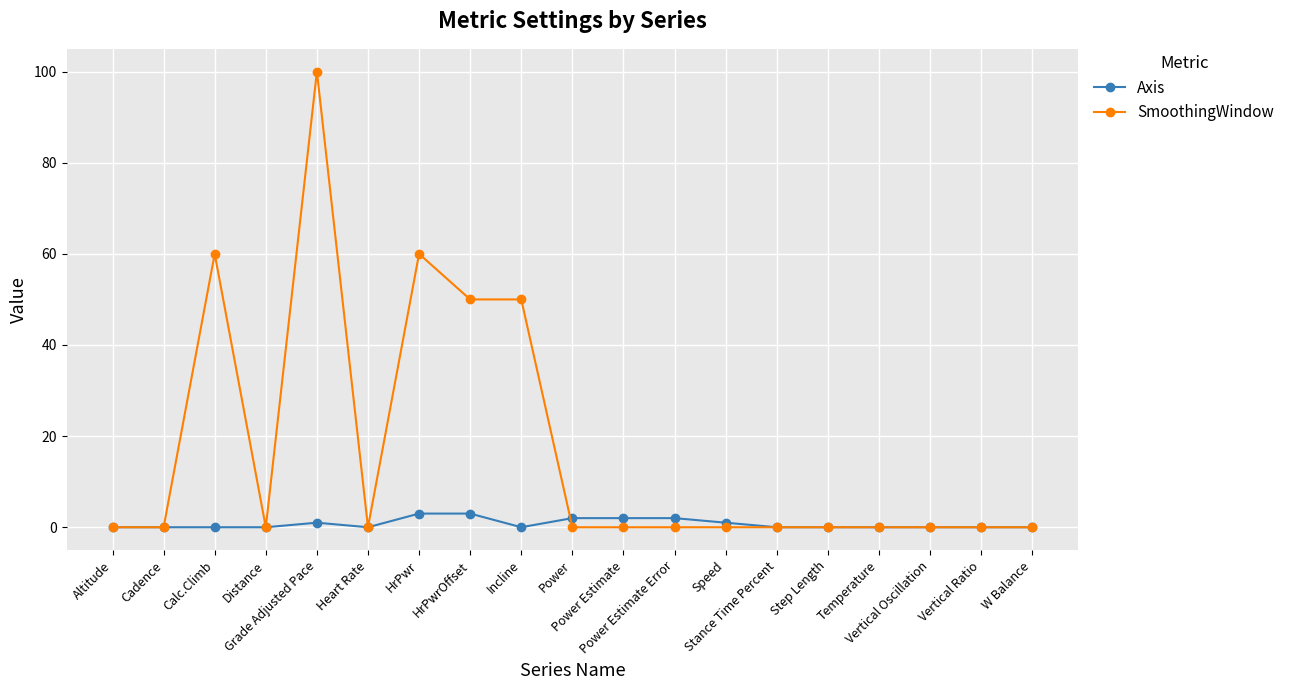

How many lines are shown in the chart?

2